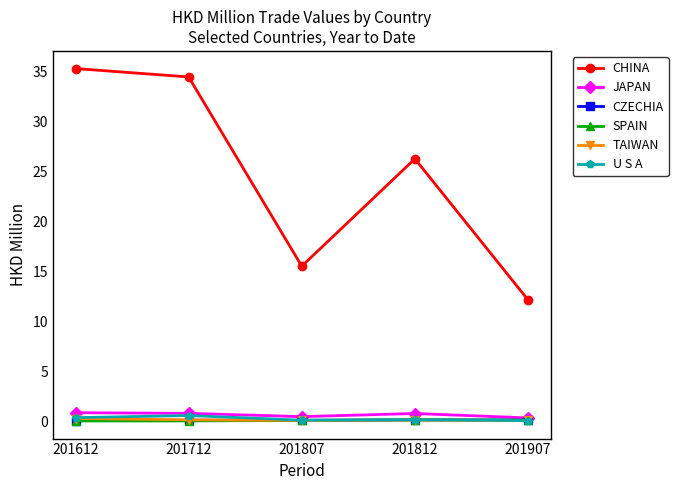

True or false: CHINA and SPAIN cross at least once.

False